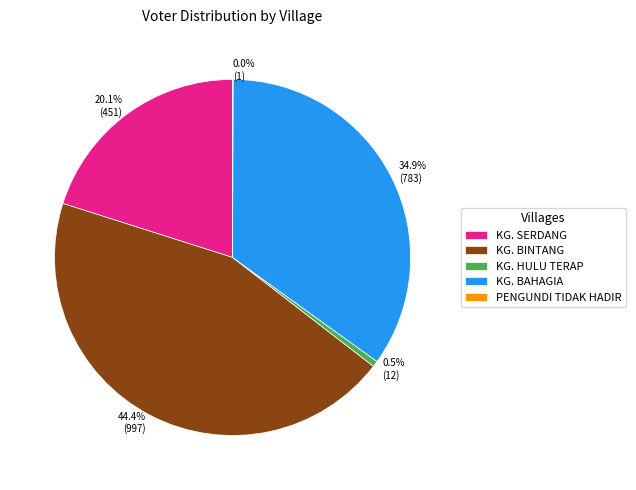

What is the largest slice in the pie chart?

KG. BINTANG